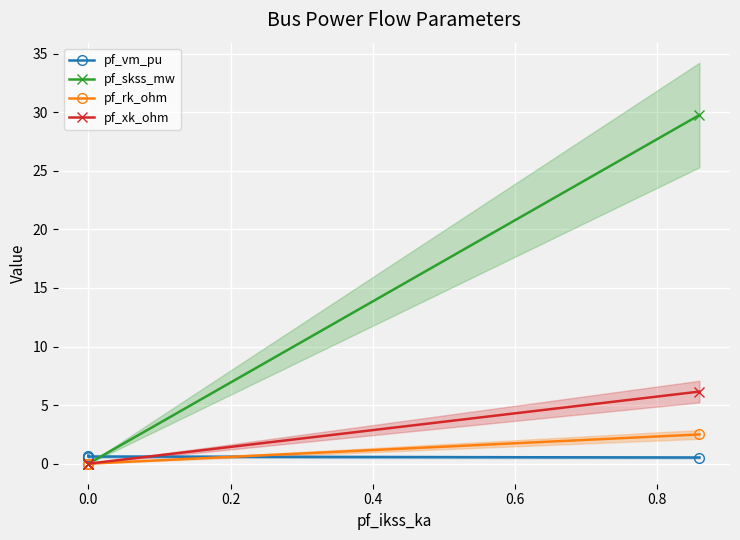

What is the difference between the highest and lowest values at 0.0?

0.6